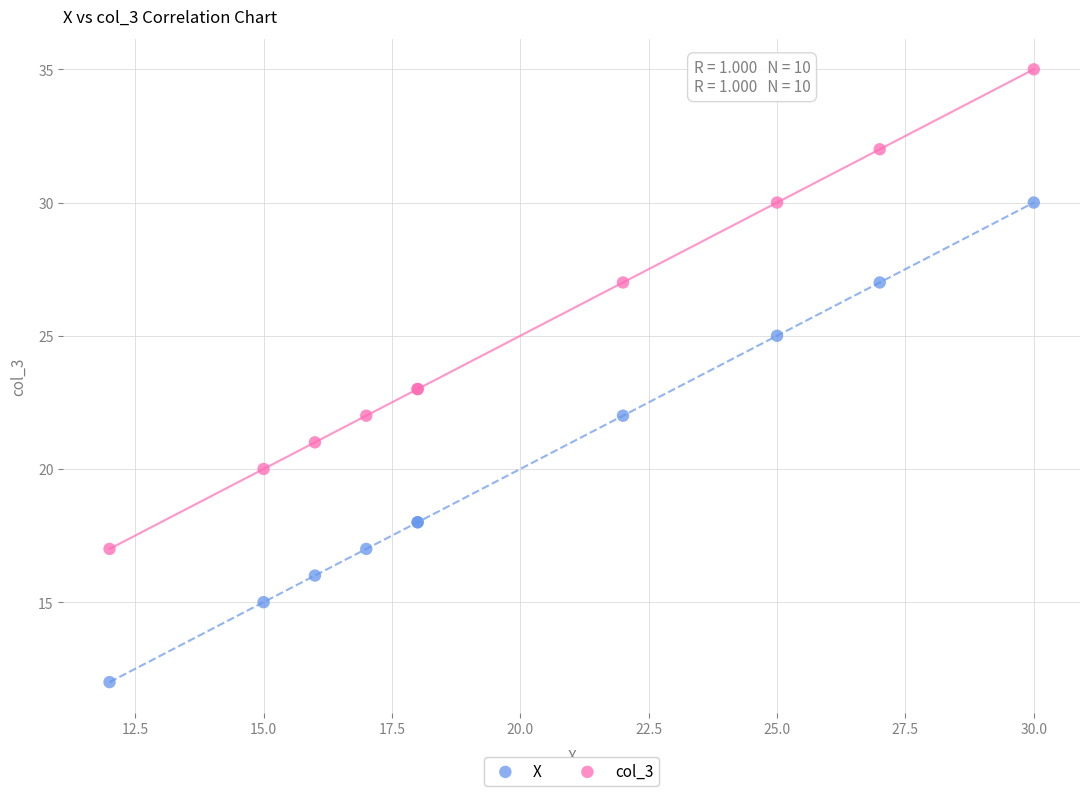

What is the X range (max minus min) for the scatter plot?

18